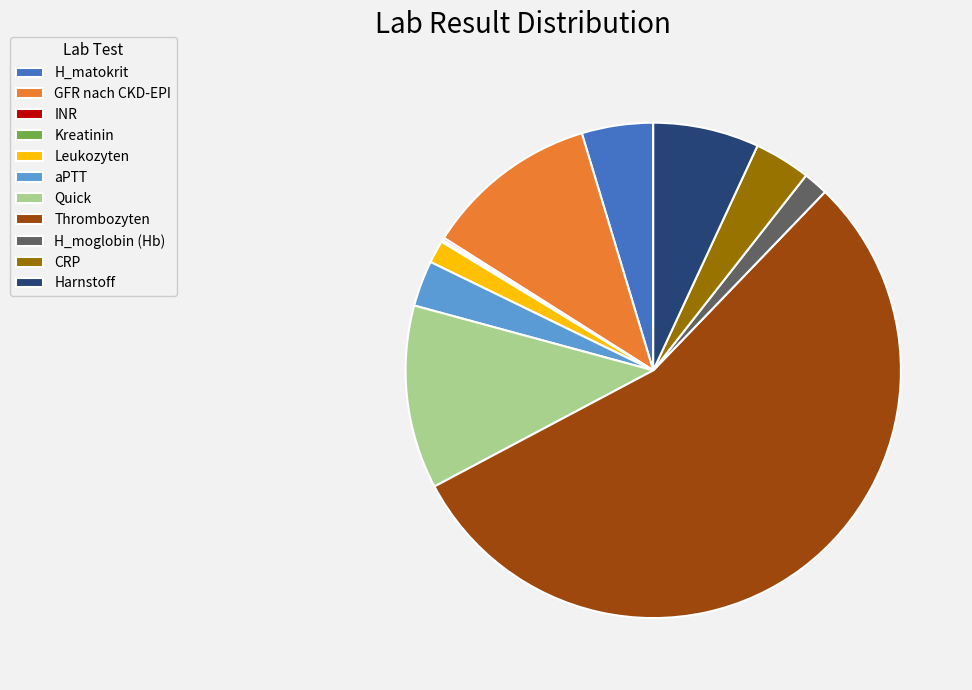

What is the majority slice?

Thrombozyten